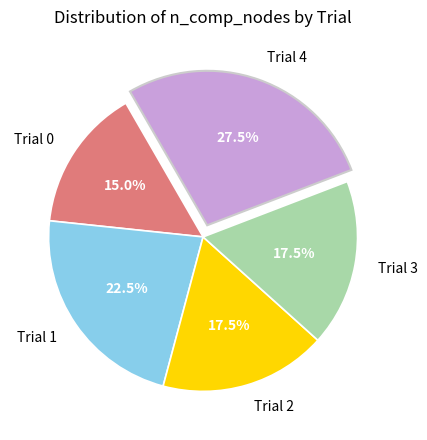

Is Trial 1 the majority of the pie?

No